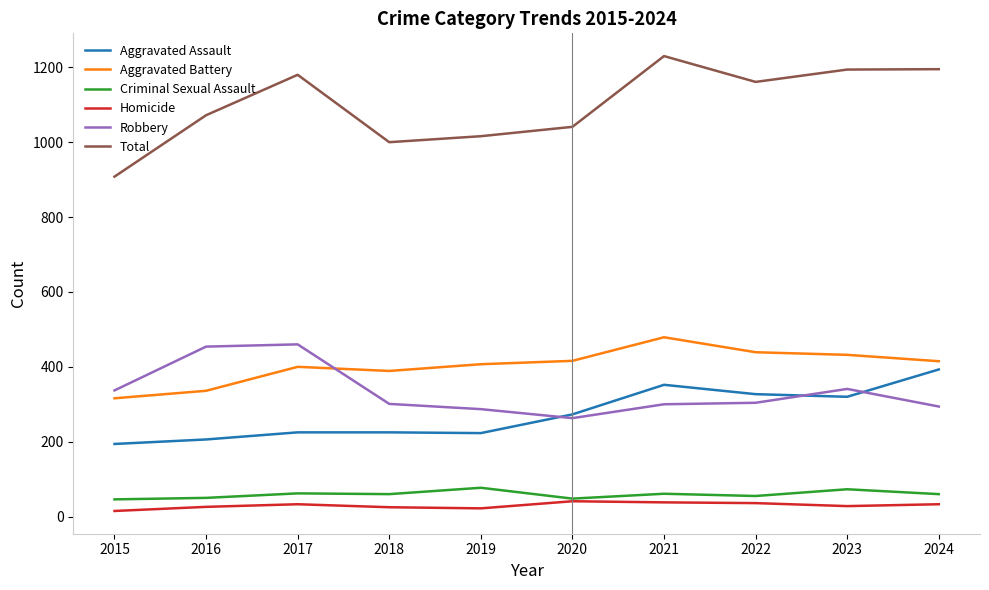

What is the difference between the maximum and minimum values in the Total series?

322